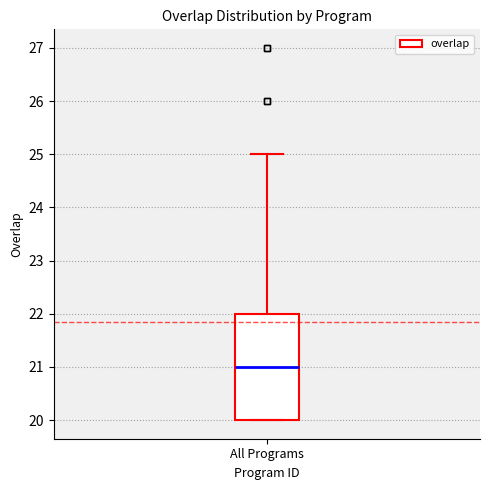

Read this box plot against the y-axis: the position of the median line, the range covered by the box, and the ends of both whiskers. The values are not printed on the chart, so give them approximately, as read against the axis.

median 21, box 20 to 22, whiskers 20 to 25